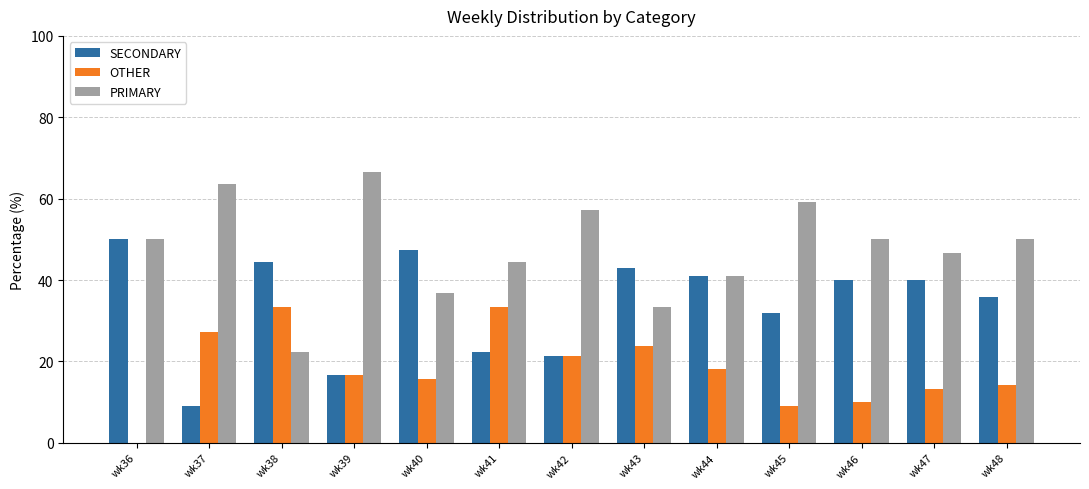

Where is SECONDARY nearest to the value 29?

wk45